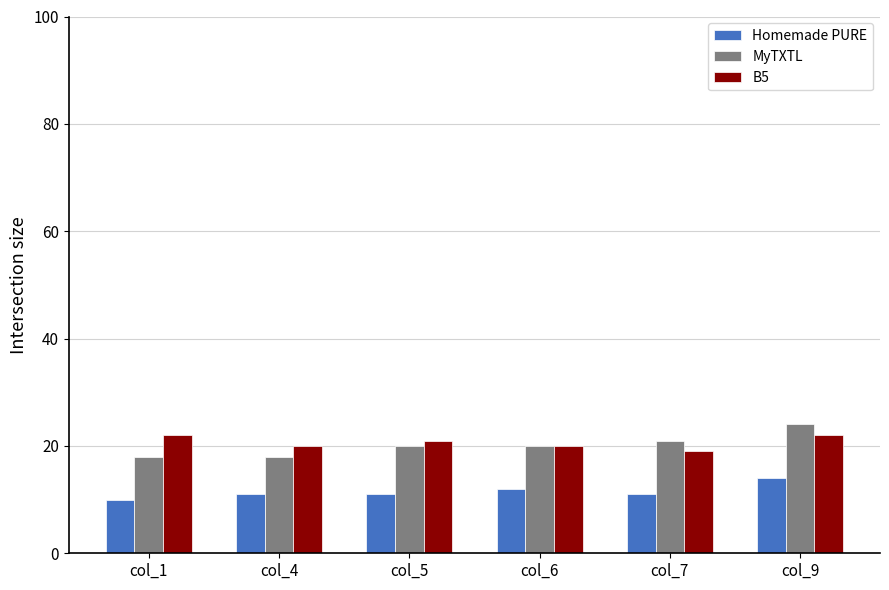

What is the total value across all series at col_5?

52